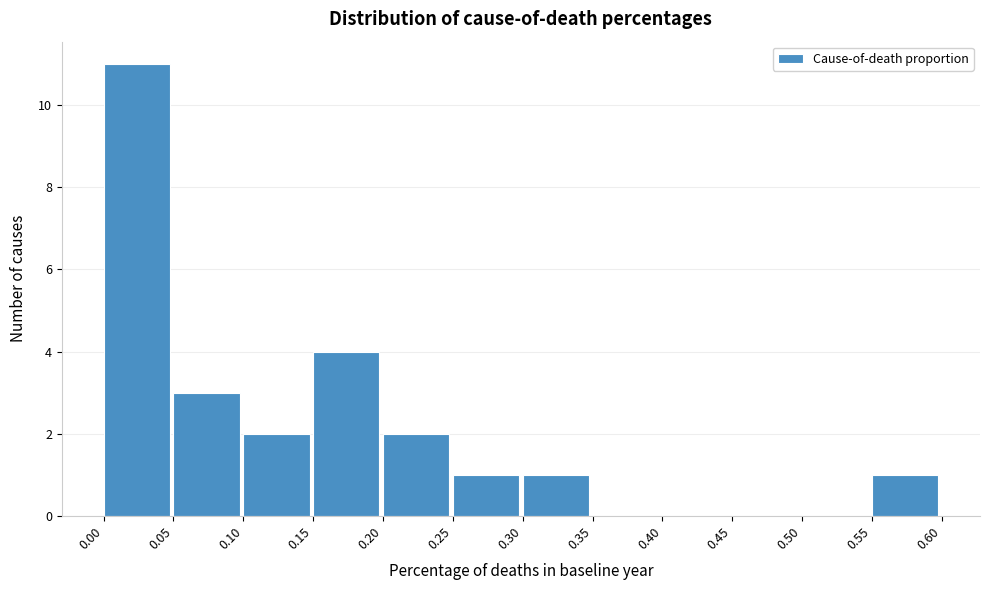

Reading left to right, transcribe this chart: for each bar, give the range it covers on the x-axis and its height. The values are not printed on the chart, so give them approximately, as read against the axis.

0.00 to 0.05: 11
0.05 to 0.10: 3
0.10 to 0.15: 2
0.15 to 0.20: 4
0.20 to 0.25: 2
0.25 to 0.30: 1
0.30 to 0.35: 1
0.35 to 0.40: 0
0.40 to 0.45: 0
0.45 to 0.50: 0
0.50 to 0.55: 0
0.55 to 0.60: 1